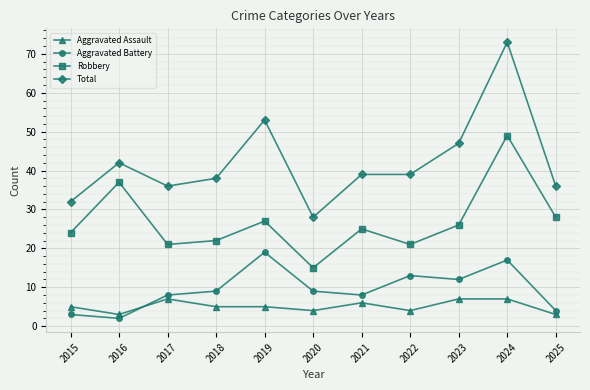

What is the difference between the Robbery values at 2025 and 2024?

21